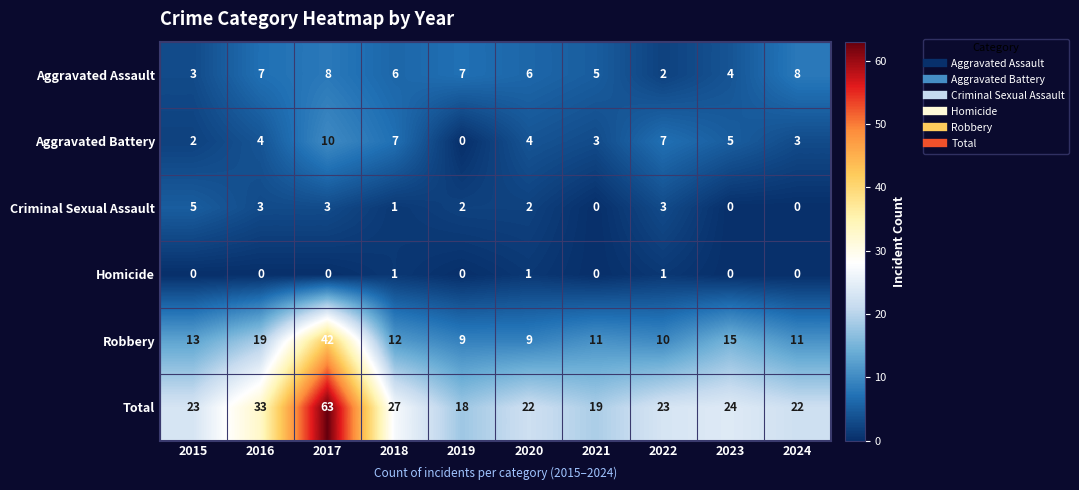

What is the sum of all Aggravated Battery values?

45